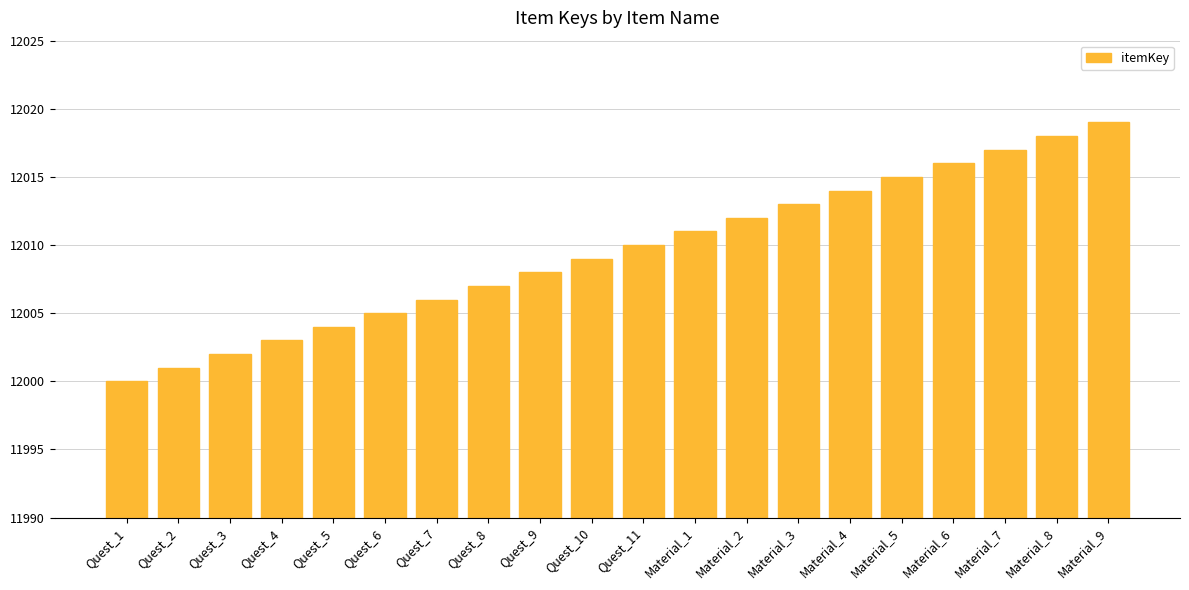

What is the sum of the values at Quest_9 and Quest_4?

24011